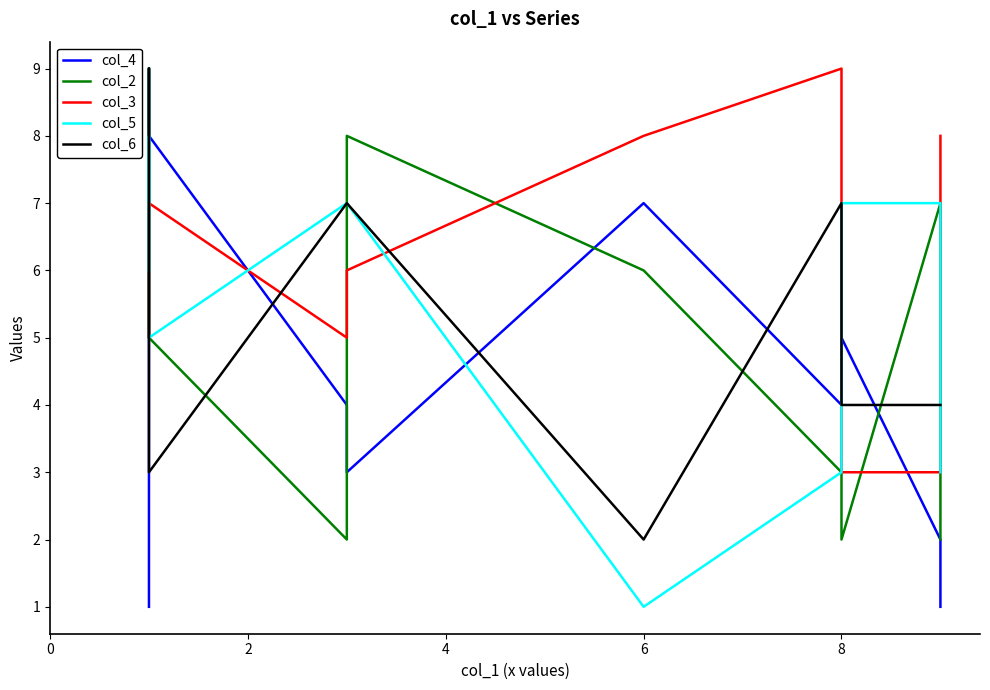

What is the sum of all col_3 values?

61